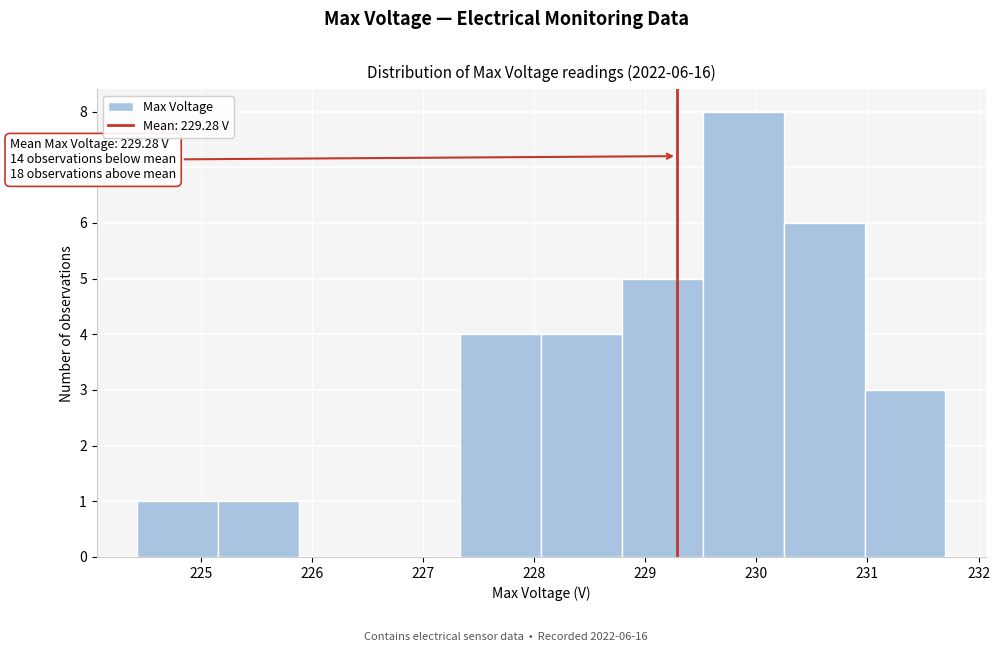

Over which range of the x-axis is the bar tallest?

229.5 to 230.2